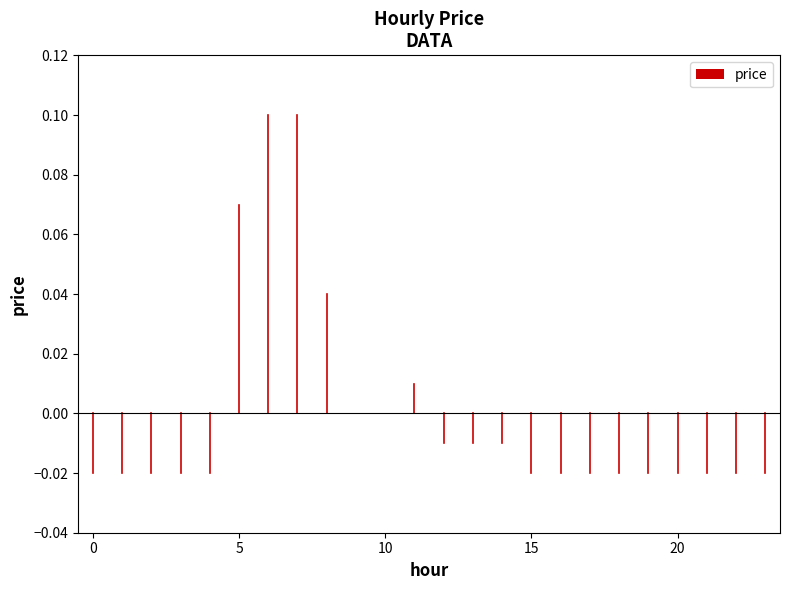

Reading left to right, list all the values displayed in this chart.

0=-0.0	1=-0.0	2=-0.0	3=-0.0	4=-0.0	5=0.1	6=0.1	7=0.1	8=0.0	9=0.0	10=0.0	11=0.0	12=-0.0	13=-0.0	14=-0.0	15=-0.0	16=-0.0	17=-0.0	18=-0.0	19=-0.0	20=-0.0	21=-0.0	22=-0.0	23=-0.0